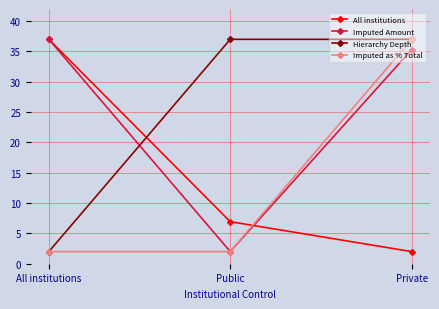

Does the chart have visible grid lines?

Yes